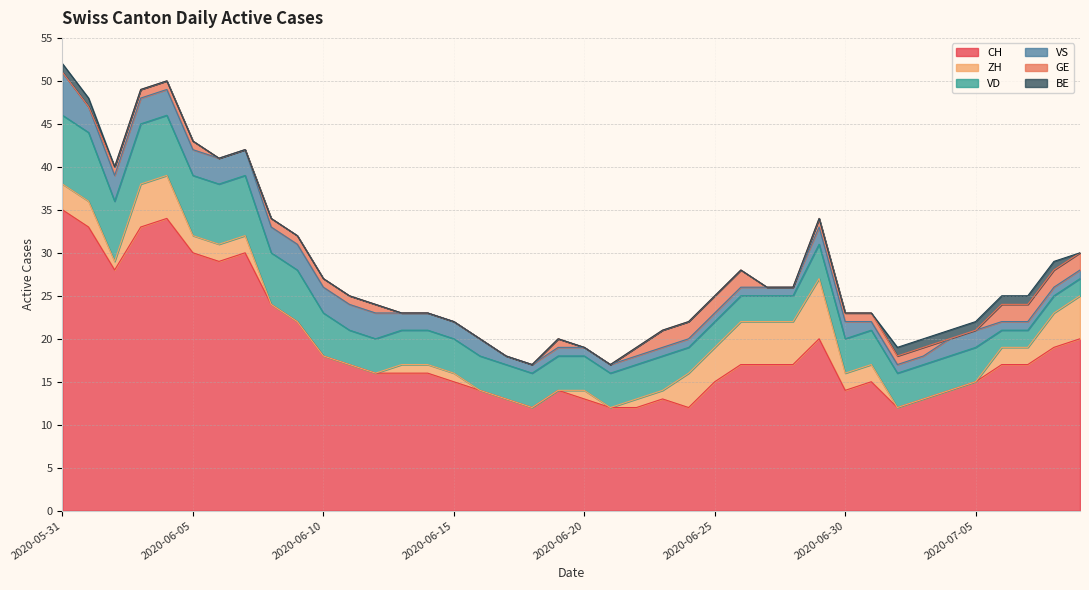

True or false: GE and VD cross at least once.

False